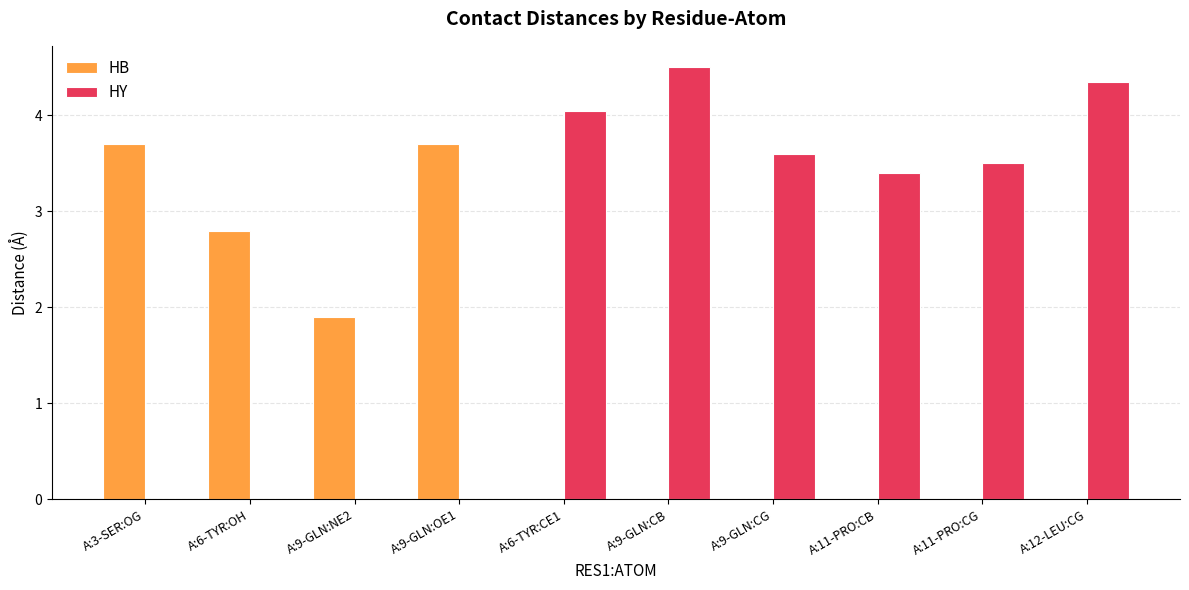

At which category does the chart reach its peak across all series?

A:9-GLN:CB